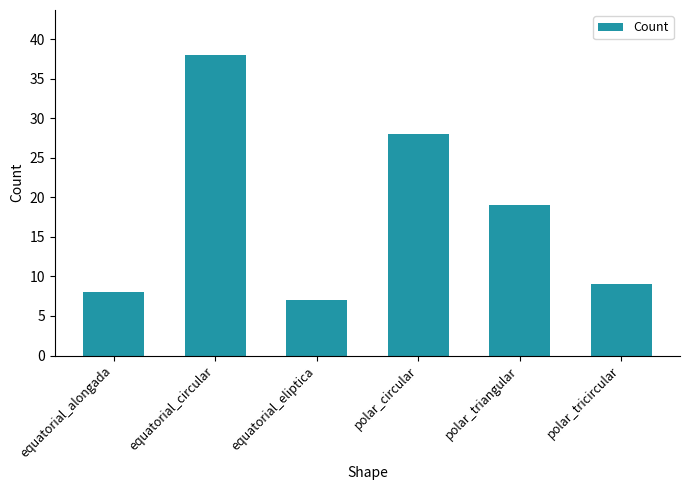

What is the ratio of the value at equatorial_circular to the value at equatorial_eliptica?

5.4